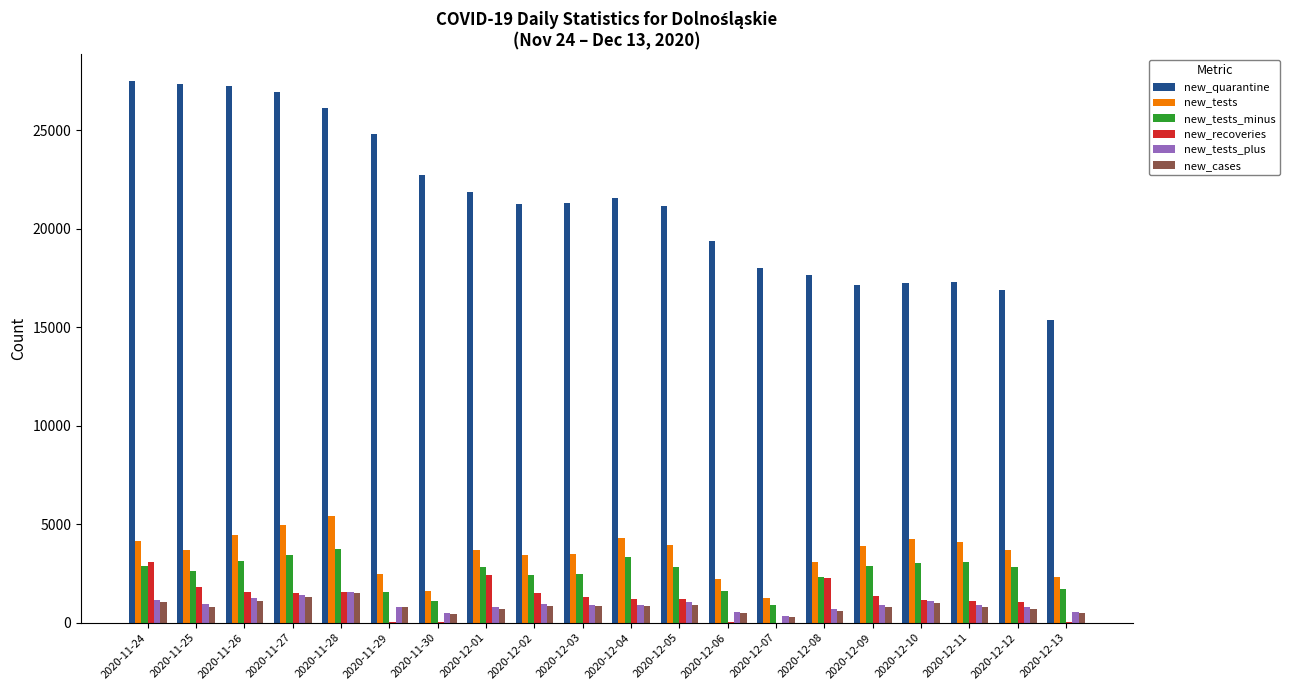

What is the approximate value of new_tests_plus at 2020-11-29, to the nearest 50?

800